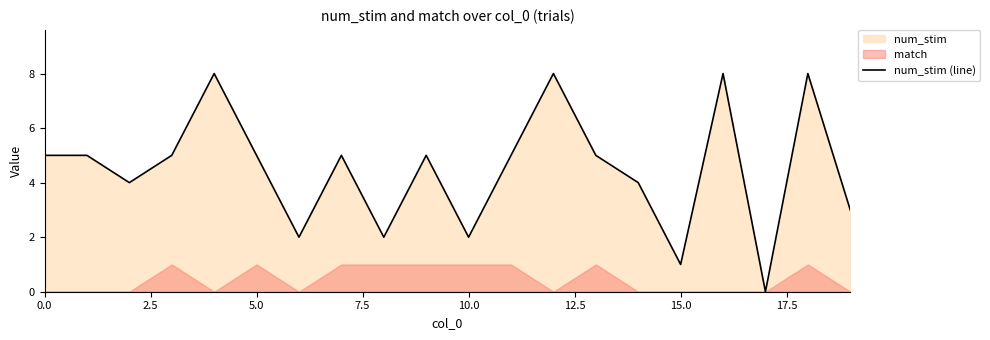

True or false: the data shows 7 at 5.0.

False